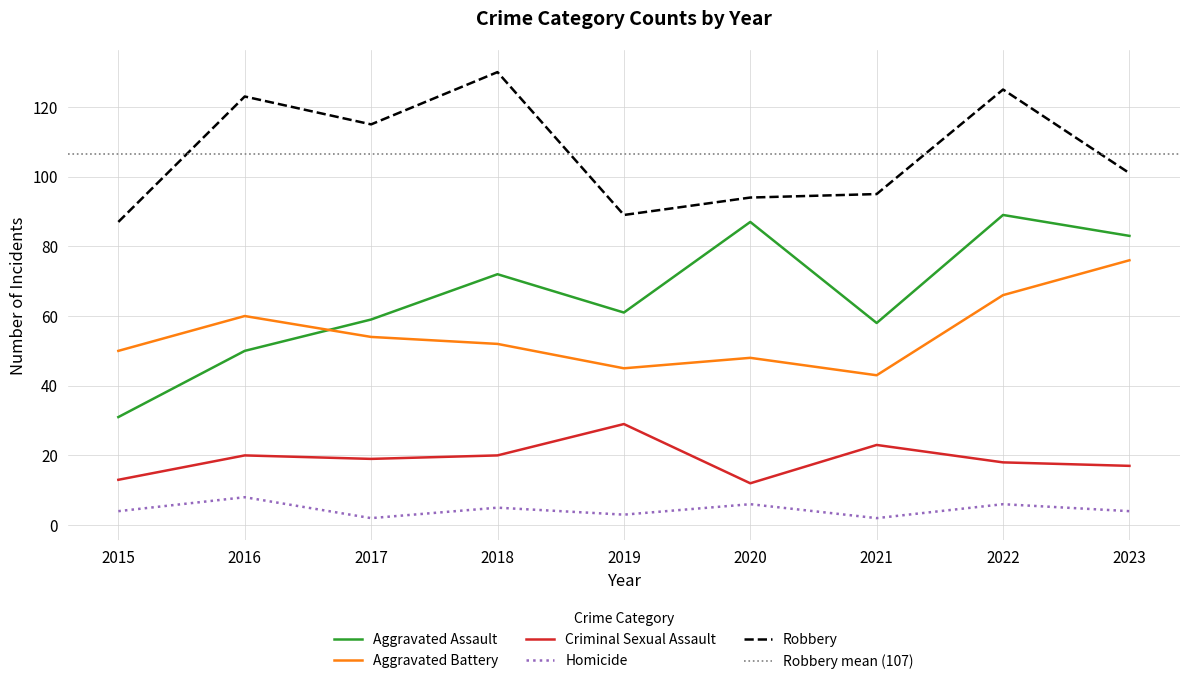

How many values in the Criminal Sexual Assault series exceed 19?

4